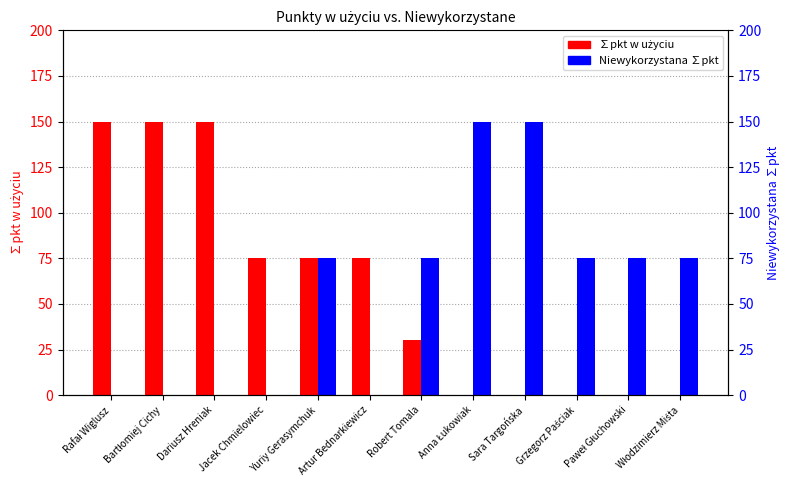

How many bars are there in total?

24